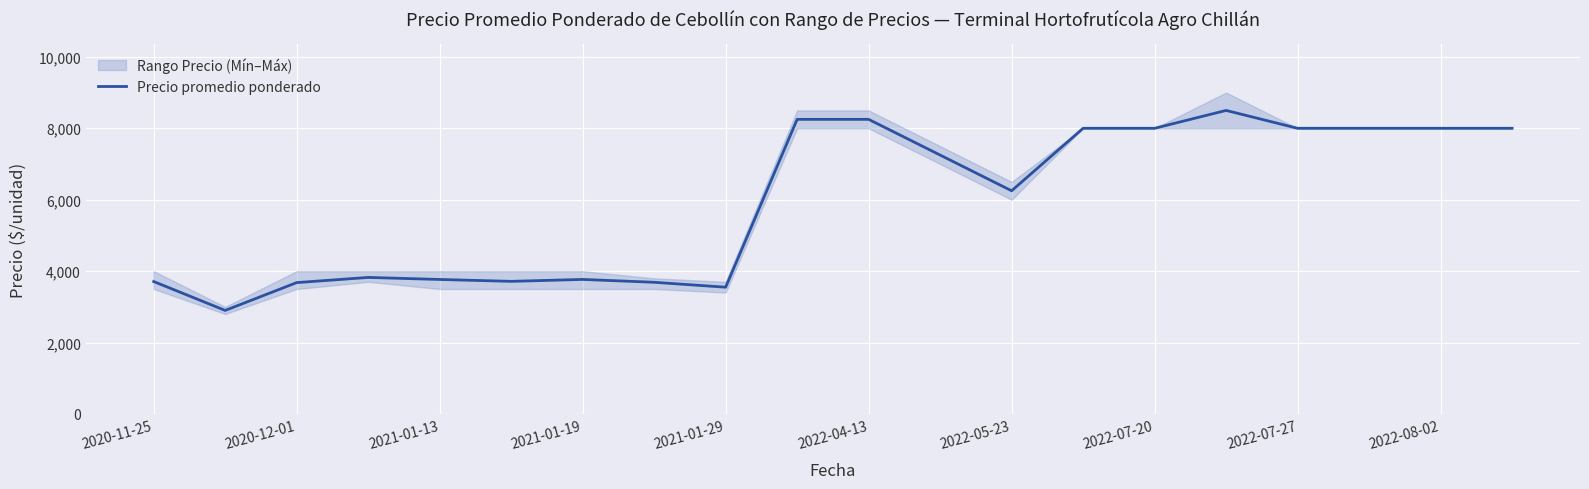

What is the highest value of the Precio promedio ponderado series?

8500